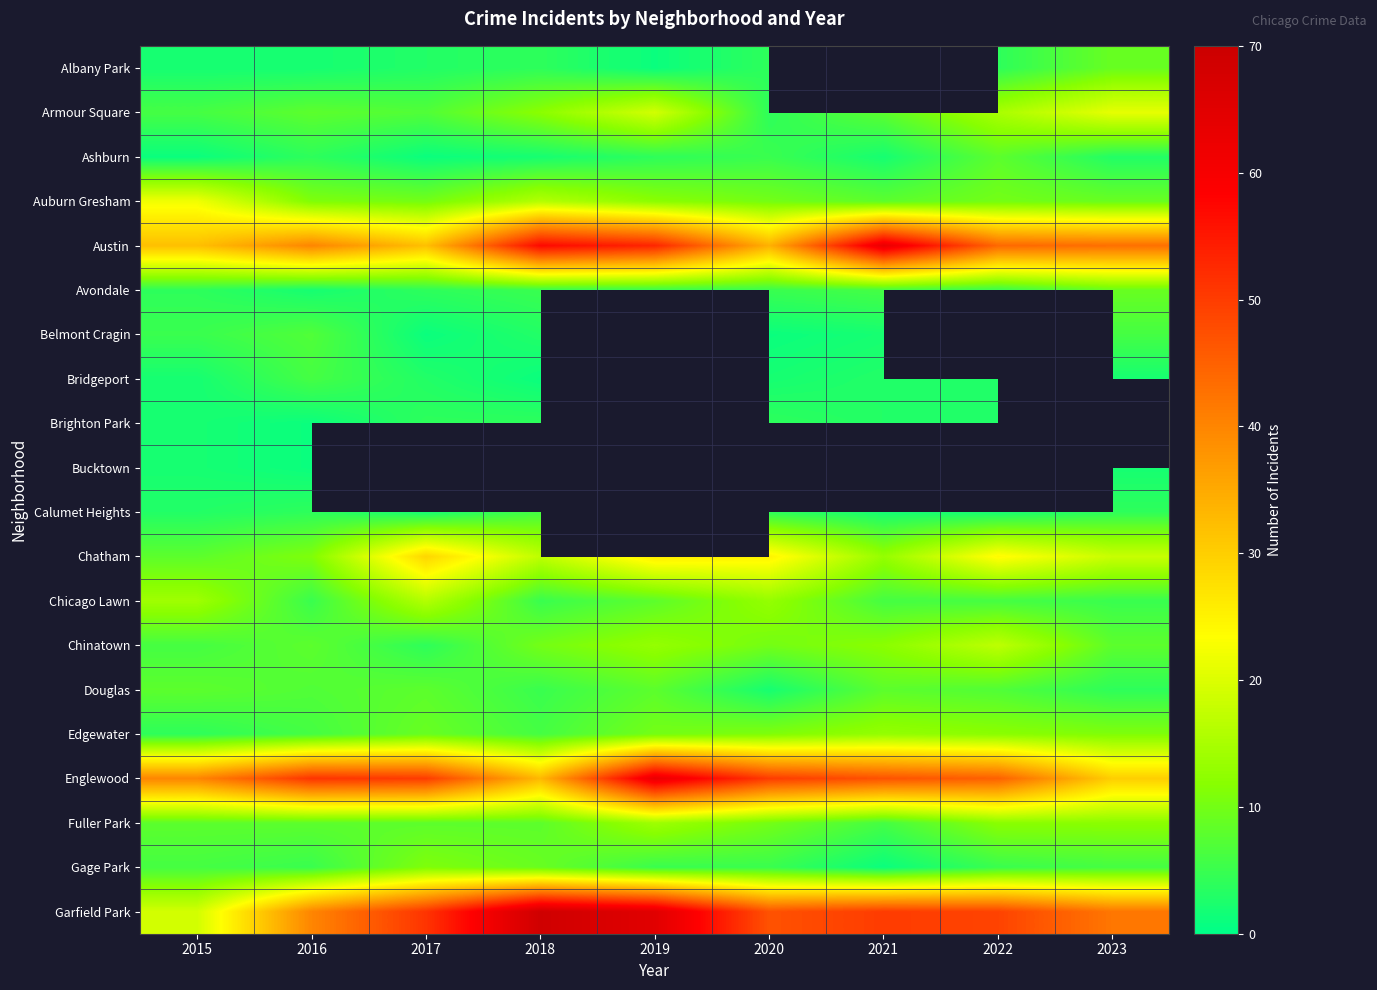

What value does the Englewood series have at 2019?

63.0